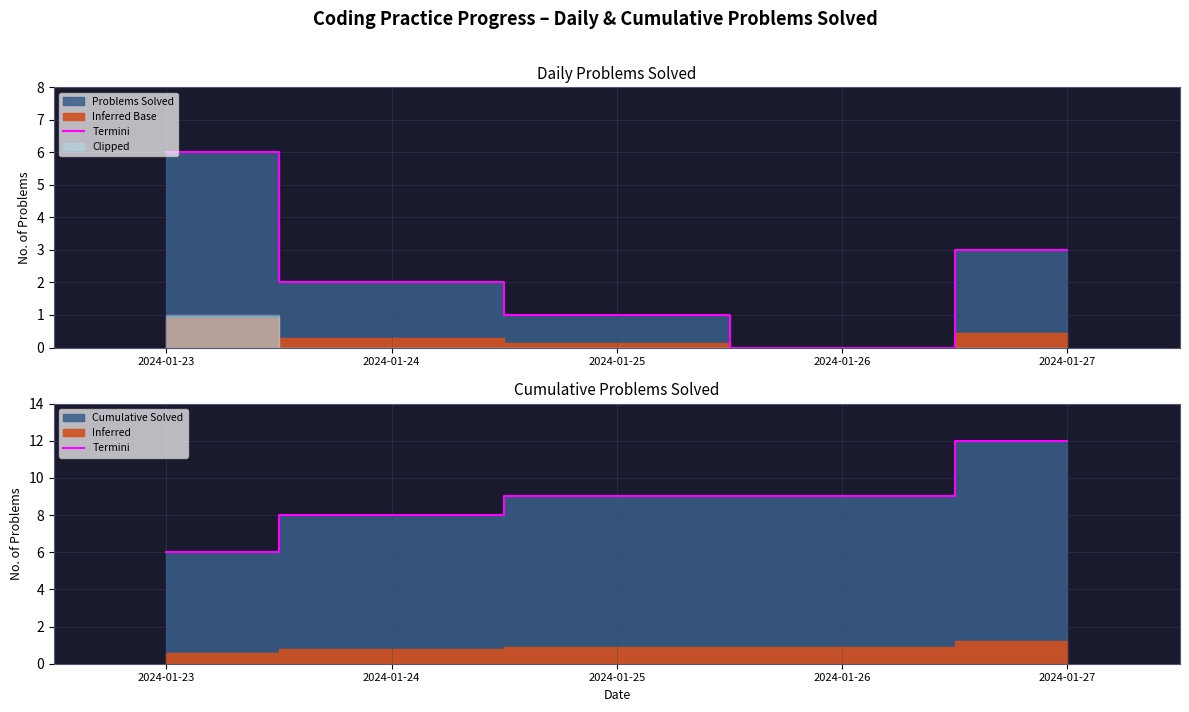

How many values are below 9?

2